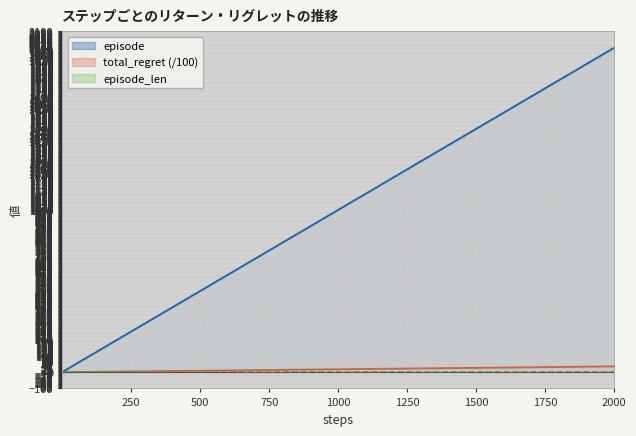

Which series has the largest total across all categories?

episode